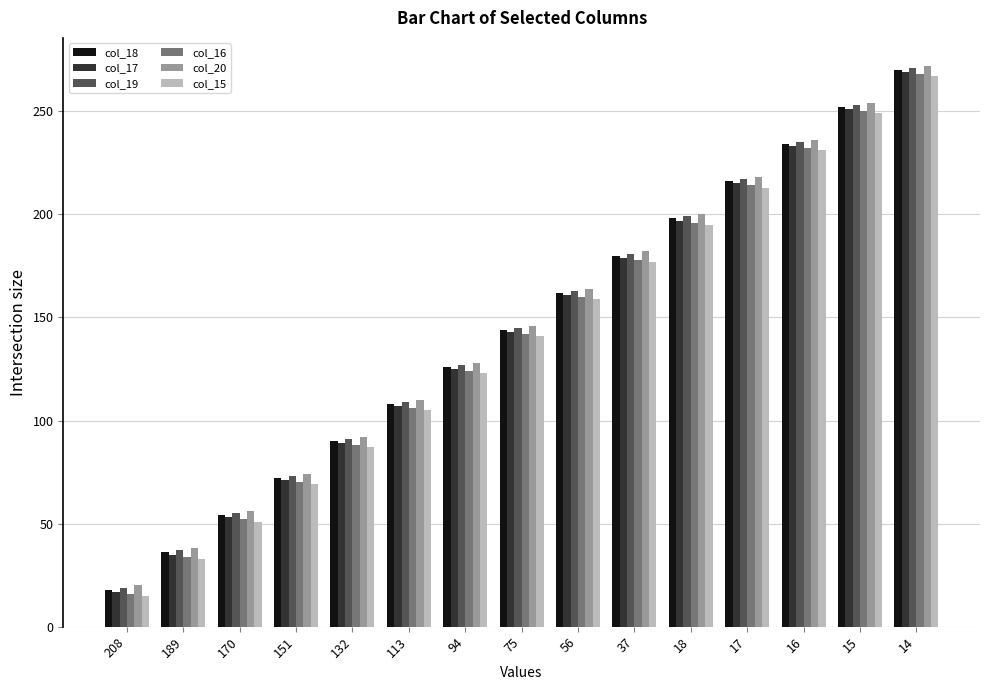

How many distinct data groups are displayed?

6